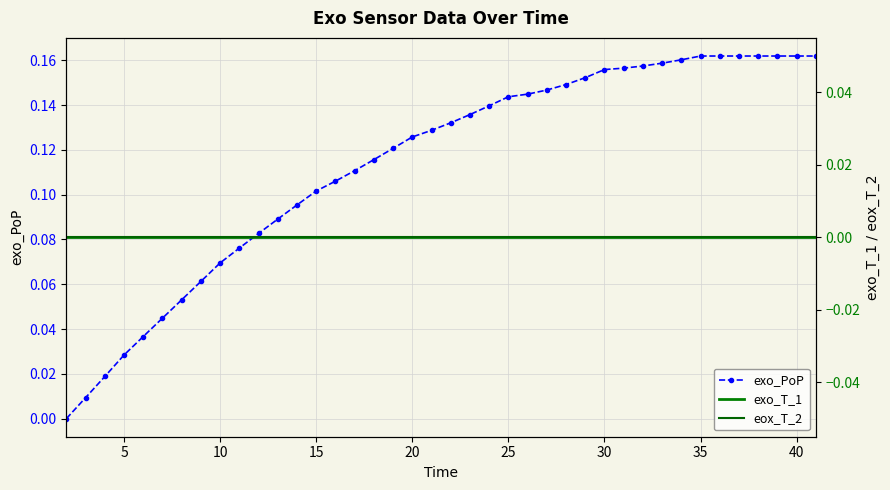

How many values in the exo_PoP series exceed 0?

39